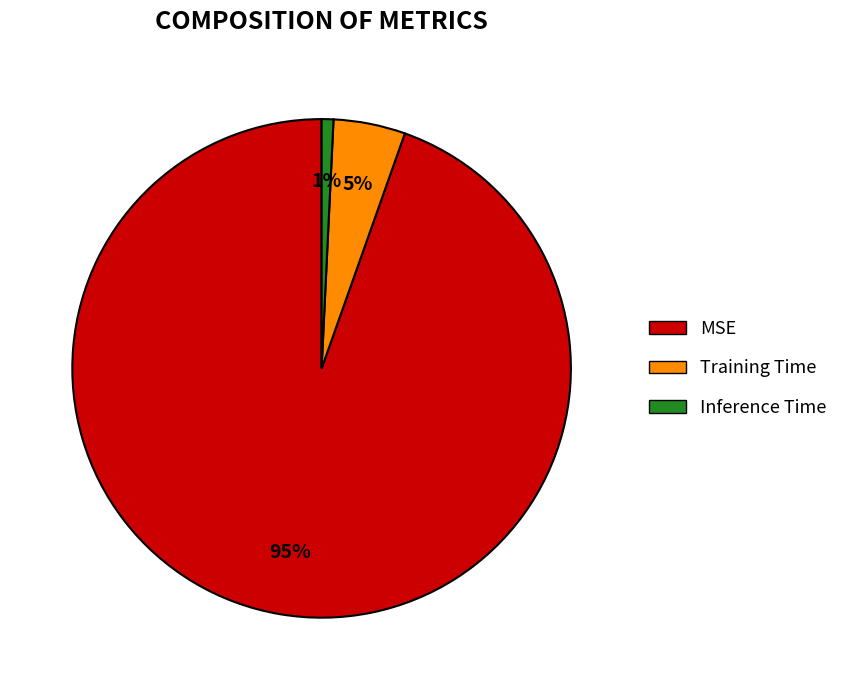

True or false: Inference Time accounts for 1% of the total.

True